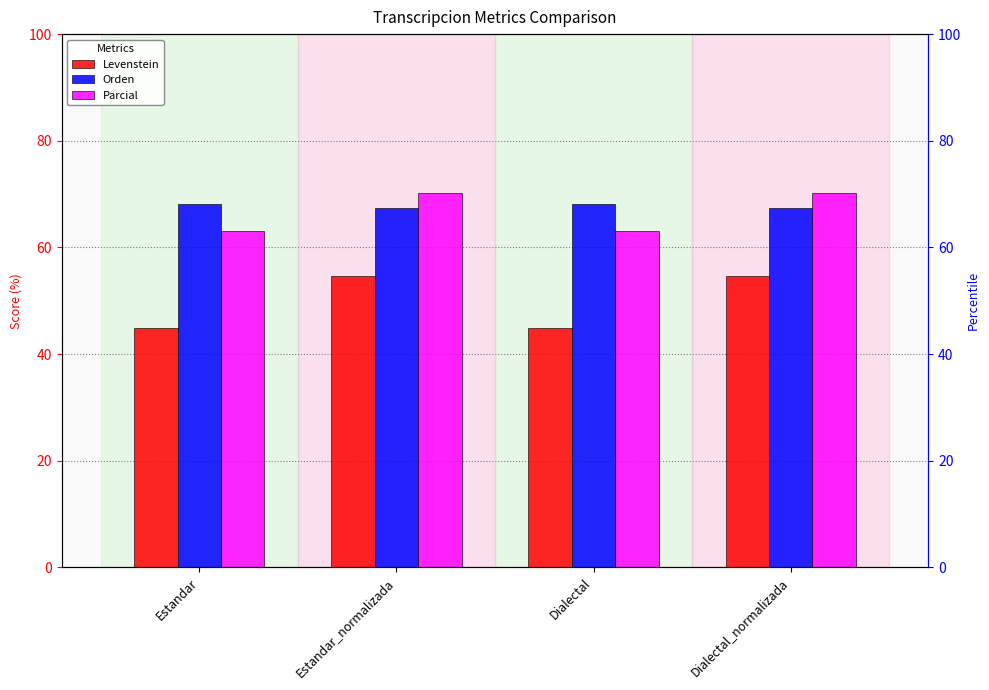

What position from the left is Estandar?

1